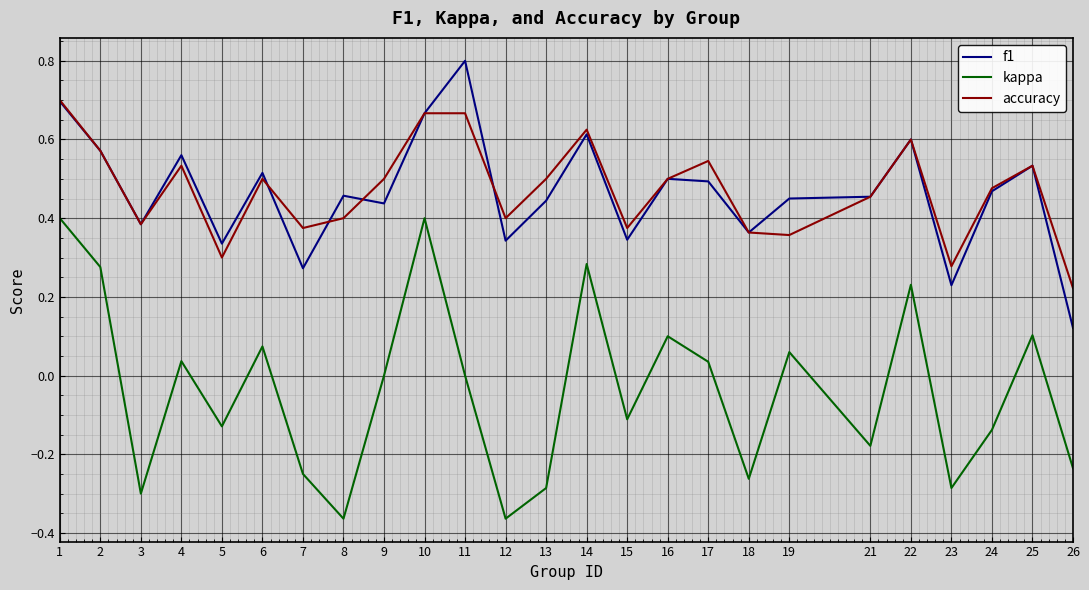

What is the maximum value shown in the chart?

0.8